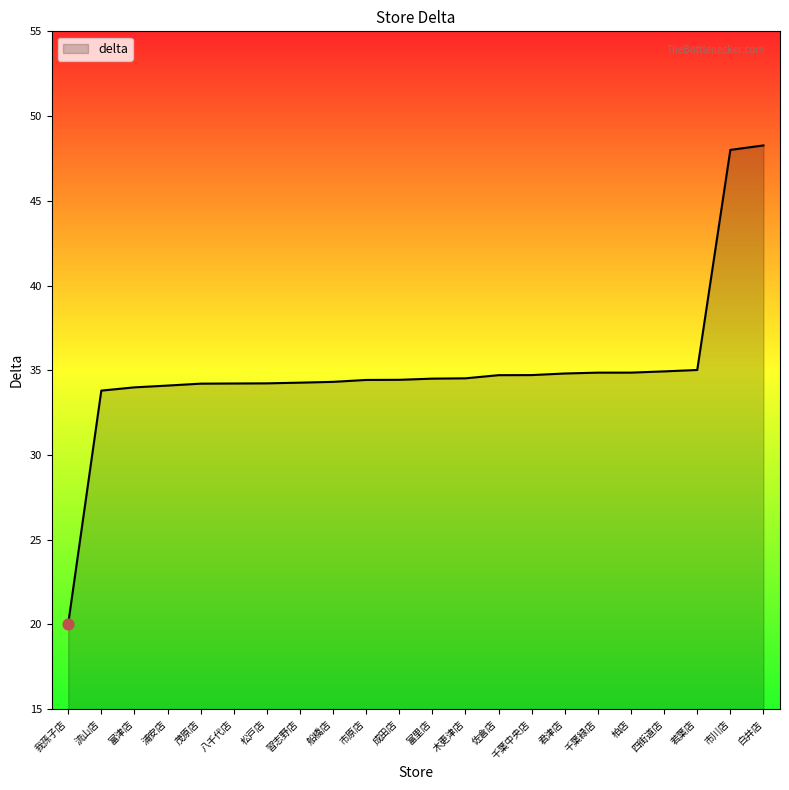

What is the change in value from 習志野店 to 千葉緑店?

+0.6